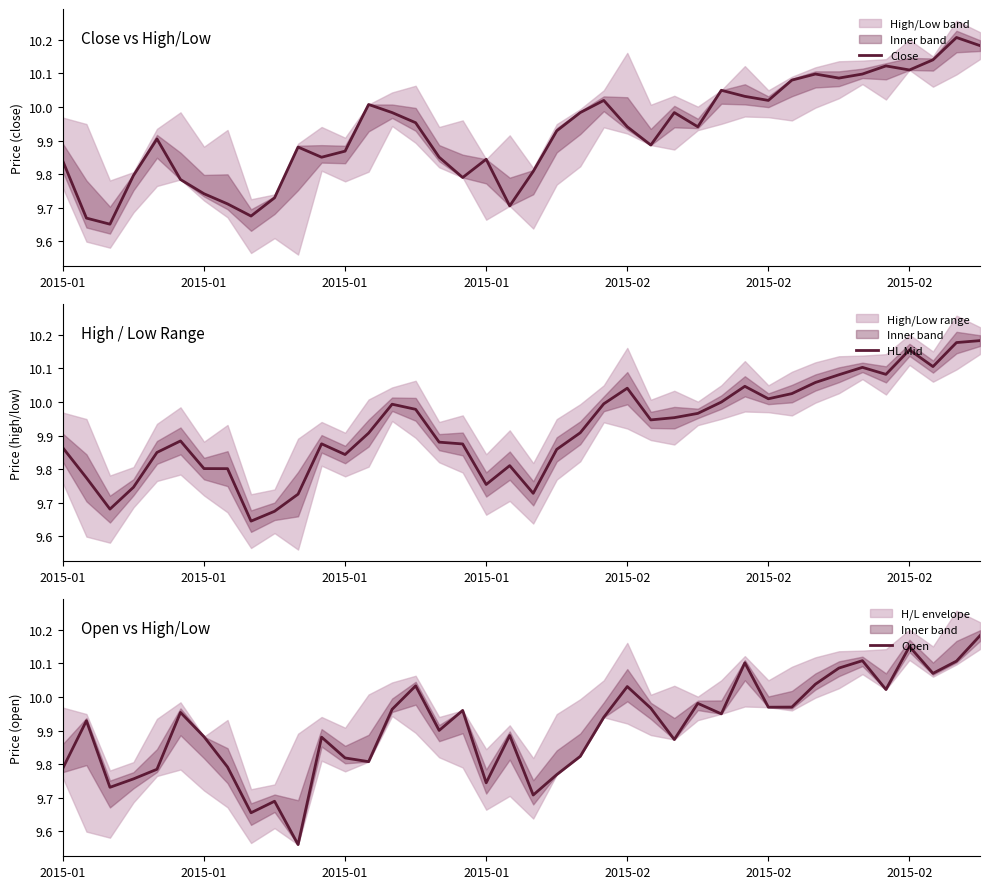

The value of Close at 7 is 9.7. True or false?

True